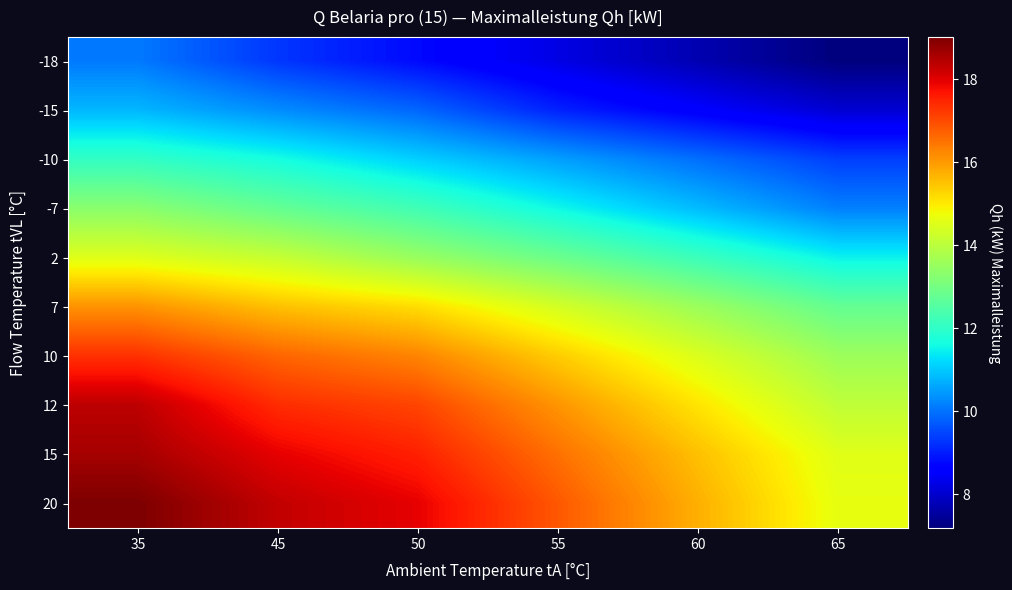

What is the spread (max minus min) of values at 35?

8.9